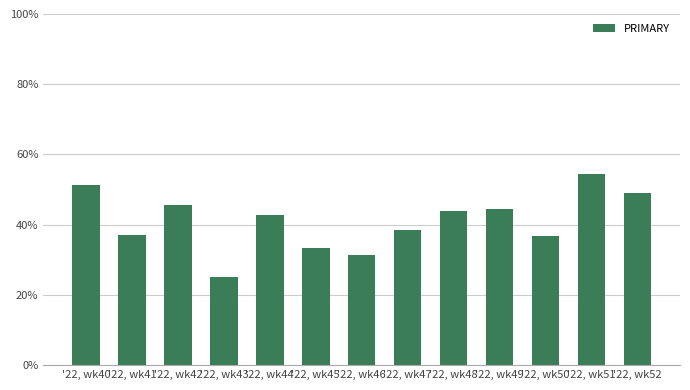

What is the minimum value shown in the chart?

25.0